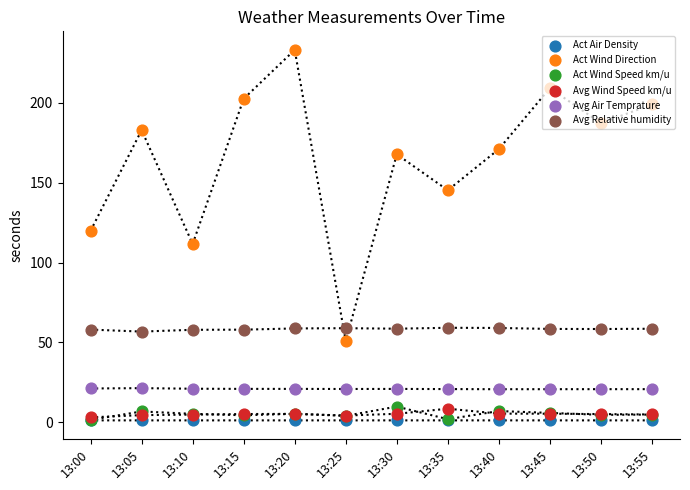

What is the total value across all series at 13:35?

236.8